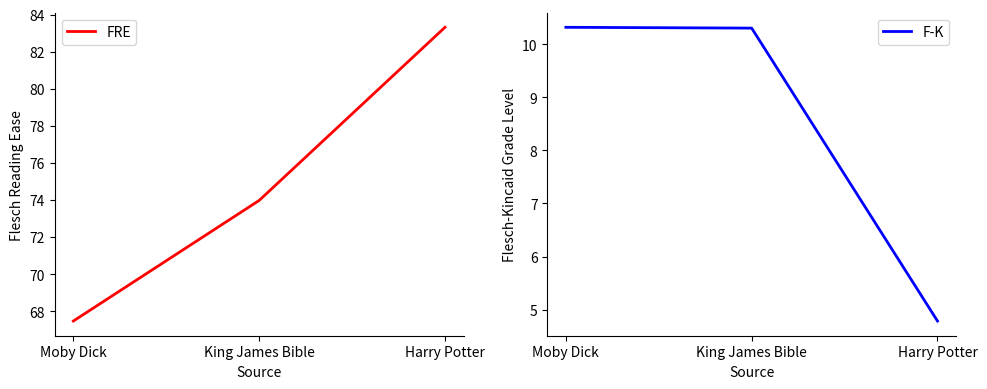

The value of FRE at Harry Potter is 145.7. True or false?

False